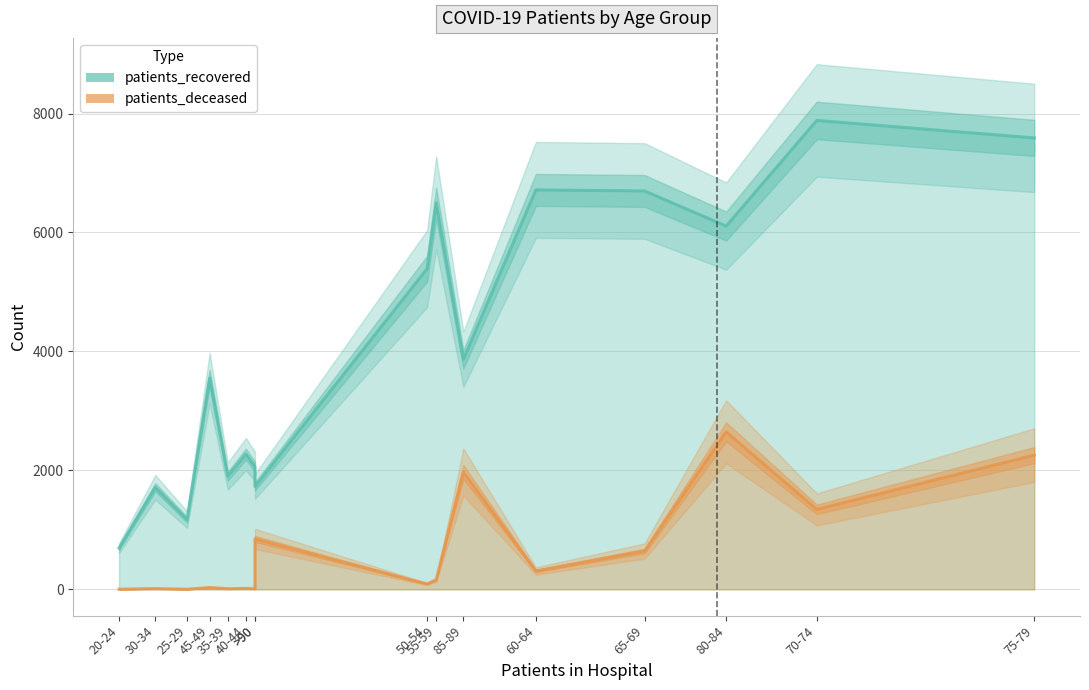

True or false: patients_recovered and patients_deceased cross at least once.

False